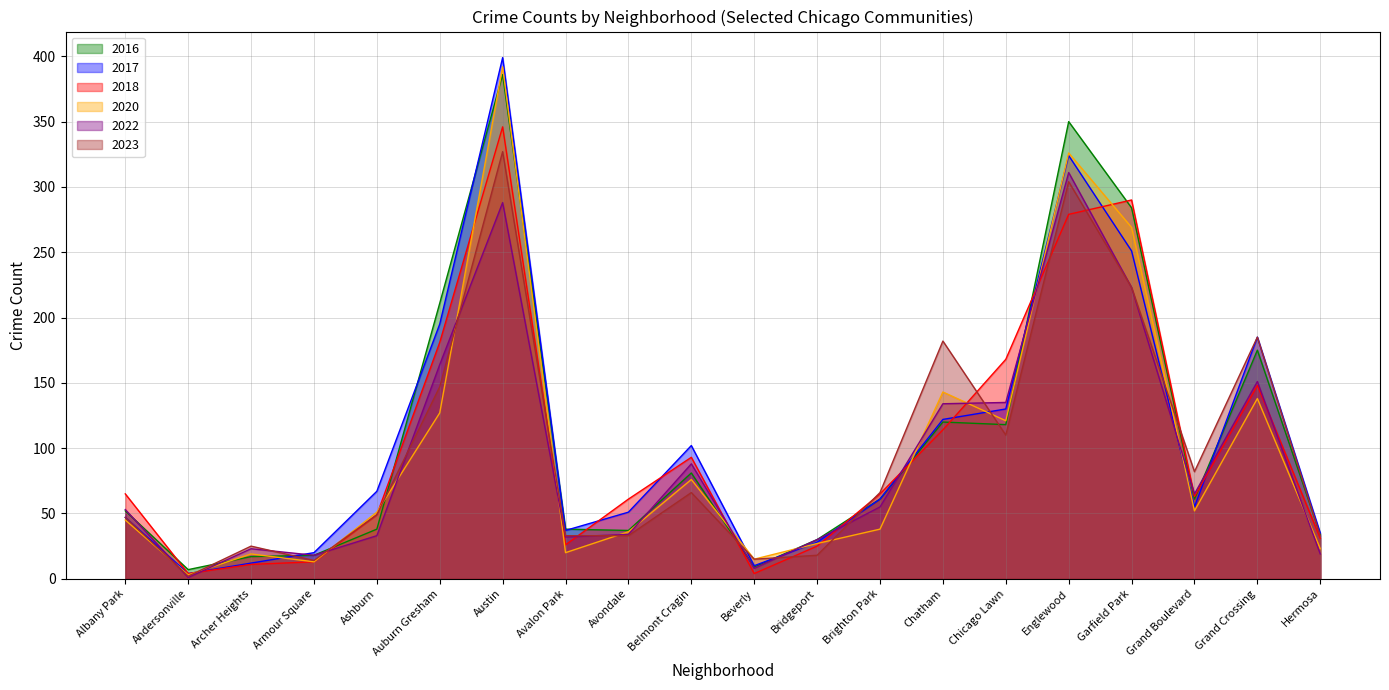

What is the minimum value for 2018?

4